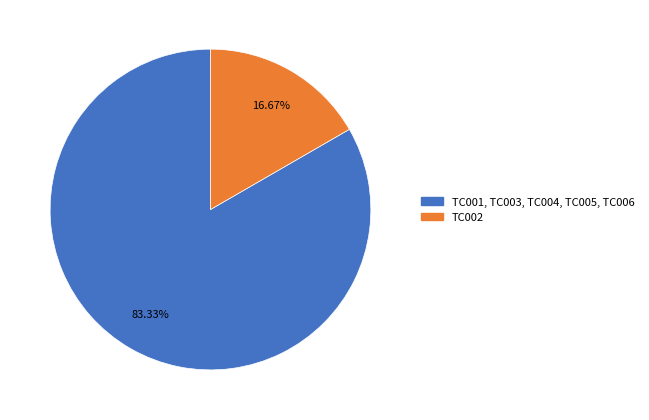

Is there any slice that represents more than half of the pie?

Yes